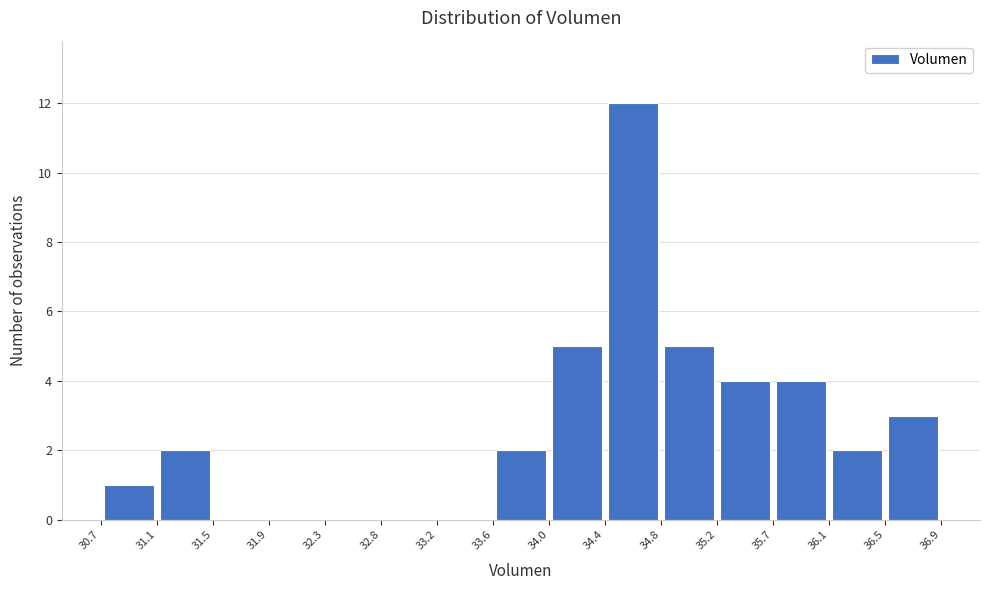

Reading left to right, transcribe this chart: for each bar, give the range it covers on the x-axis and its height. The values are not printed on the chart, so give them approximately, as read against the axis.

30.7 to 31.1: 1
31.1 to 31.5: 2
31.5 to 31.9: 0
31.9 to 32.3: 0
32.3 to 32.8: 0
32.8 to 33.2: 0
33.2 to 33.6: 0
33.6 to 34.0: 2
34.0 to 34.4: 5
34.4 to 34.8: 12
34.8 to 35.2: 5
35.2 to 35.7: 4
35.7 to 36.1: 4
36.1 to 36.5: 2
36.5 to 36.9: 3